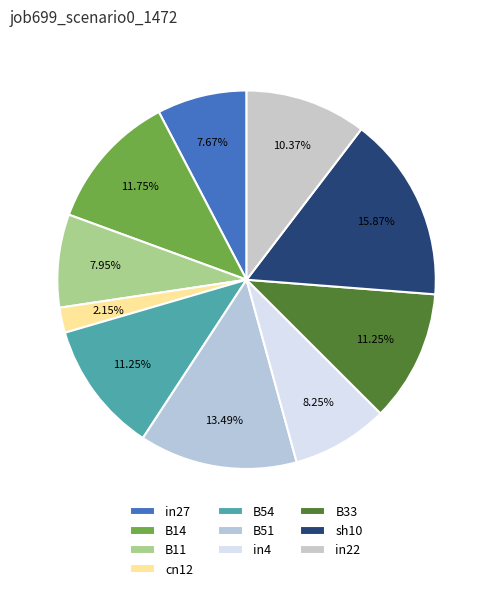

Between in22 and B54, which is larger?

B54